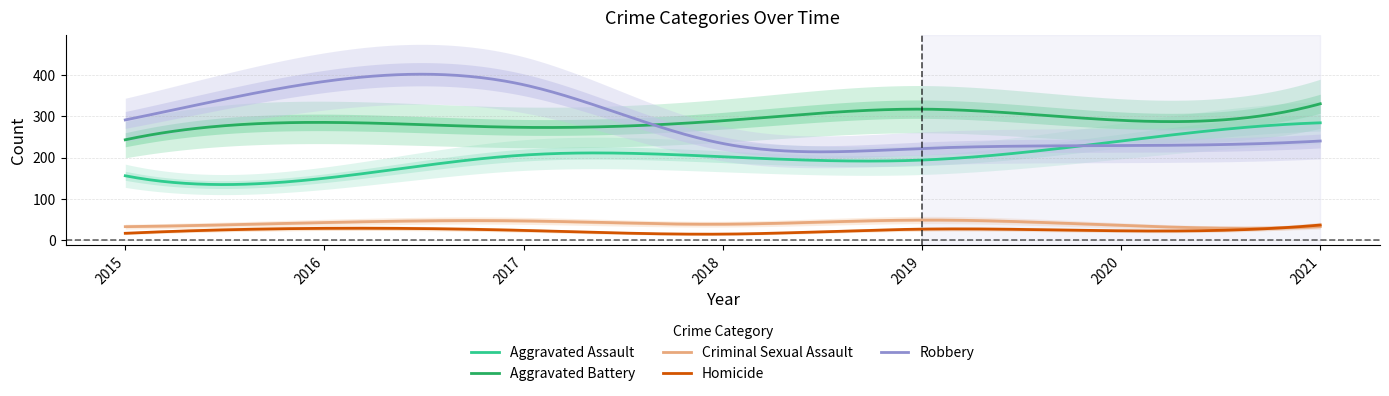

Is the value of Homicide at 2019 greater than the value of Criminal Sexual Assault at 2021?

No